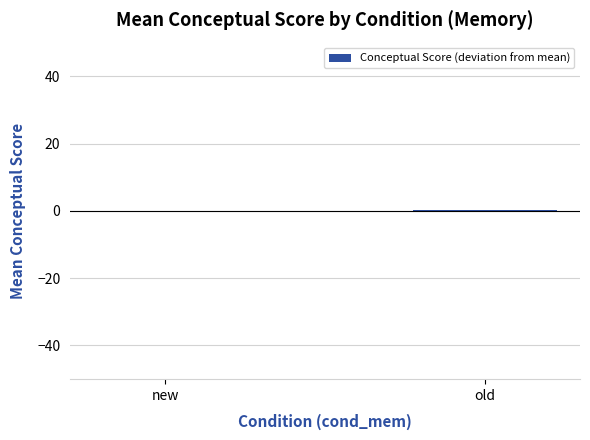

What is the approximate value at old?

0.3